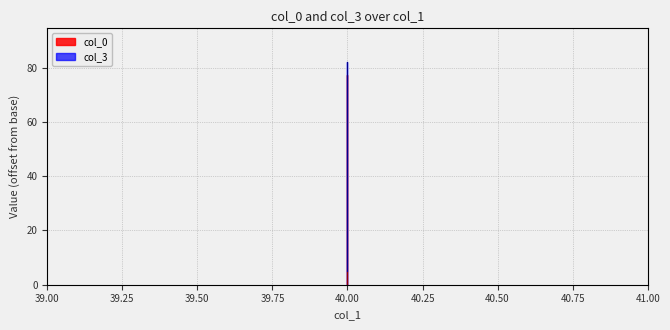

What are all the series names shown in the legend?

col_0, col_3